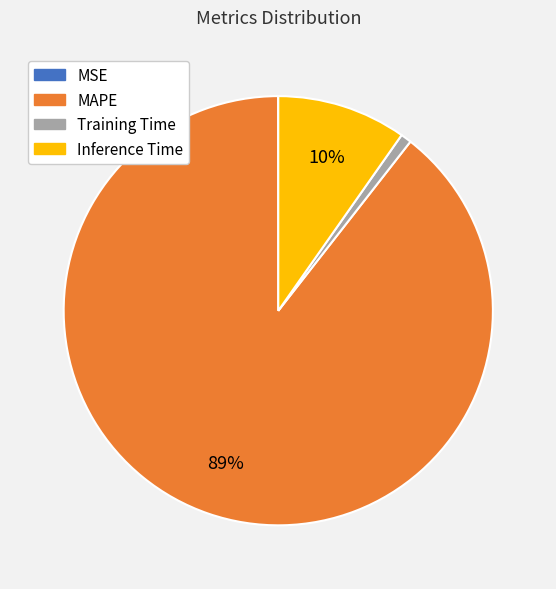

Does MAPE represent more than half of the total?

Yes